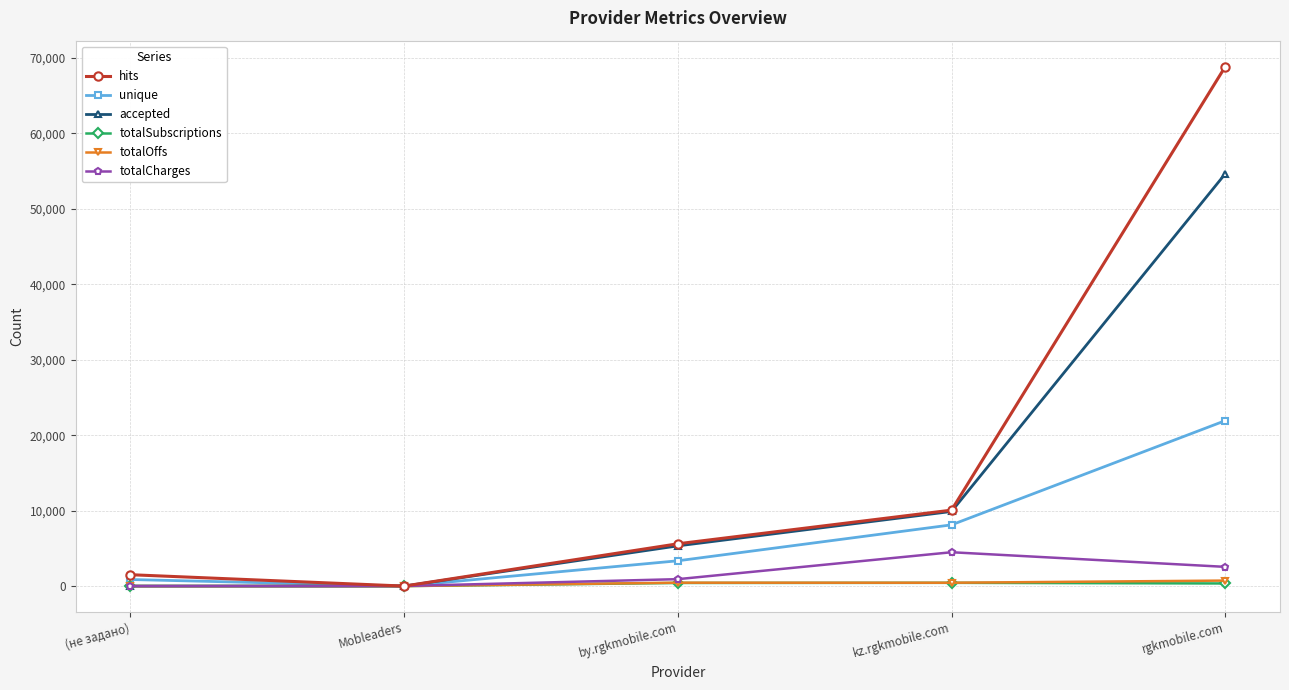

At how many categories does at least one series exceed 47534?

1